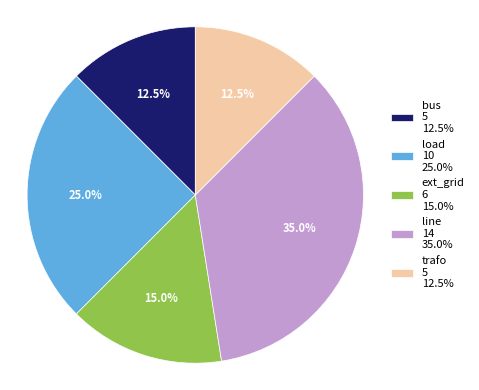

Is it true that line is 35% of the pie?

True